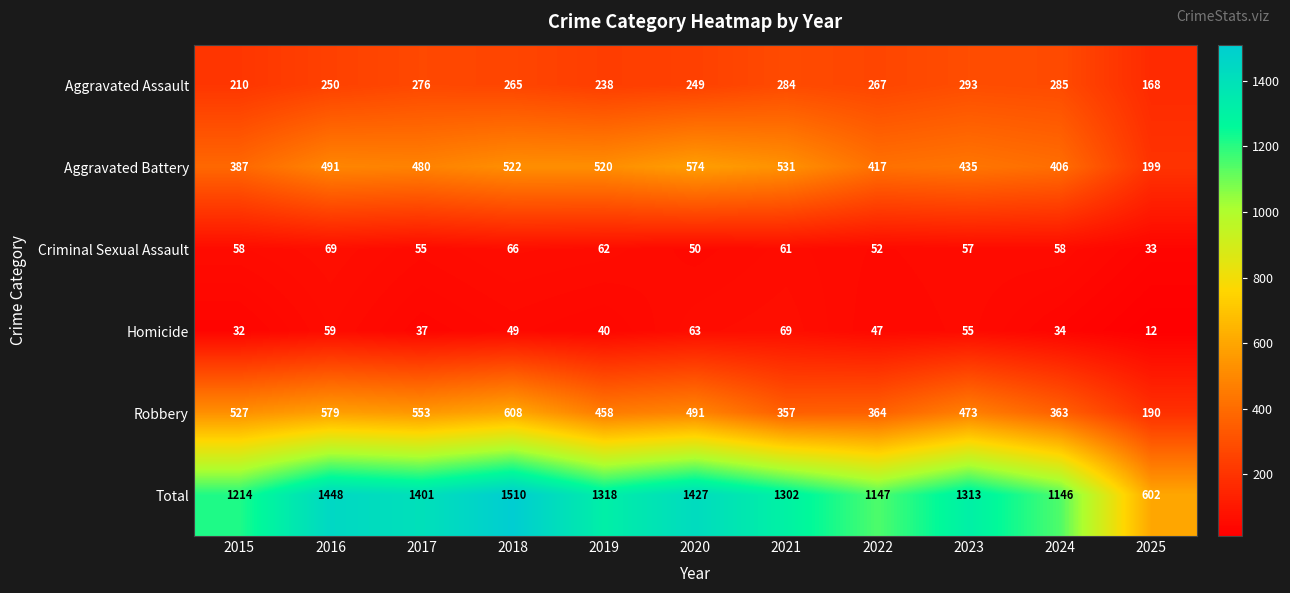

Which series has the widest spread of values?

Total